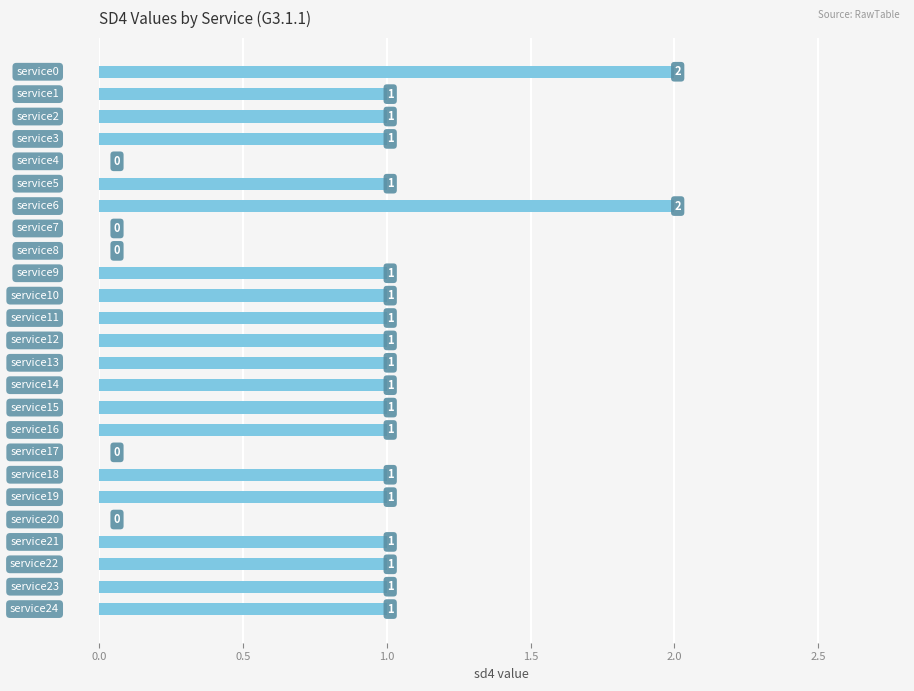

What is the sum of all values?

22